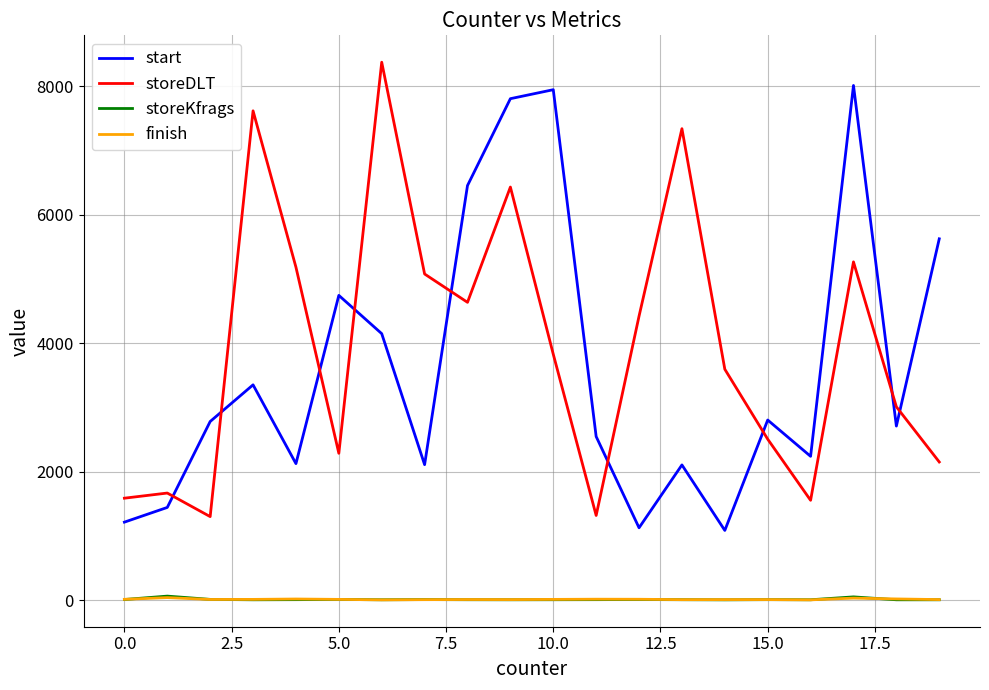

What is the highest value of the start series?

8015